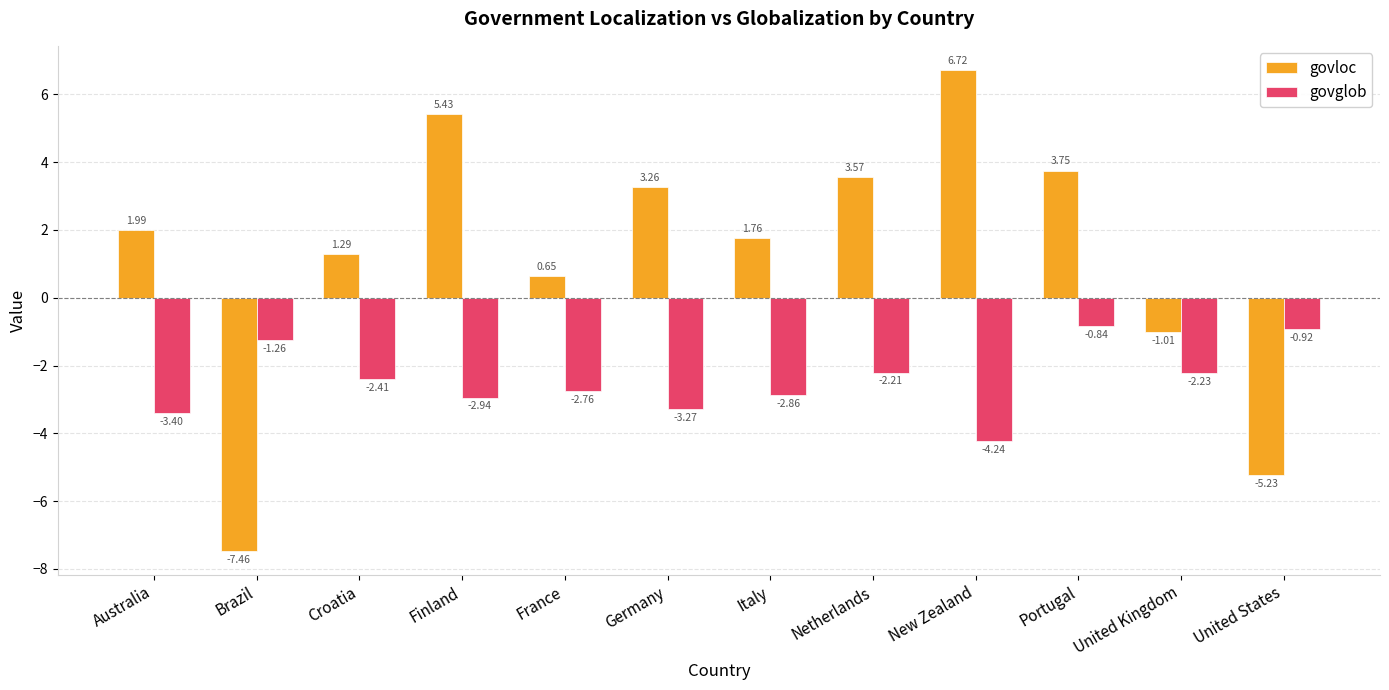

Rank the series at Portugal from lowest to highest value.

govglob, govloc